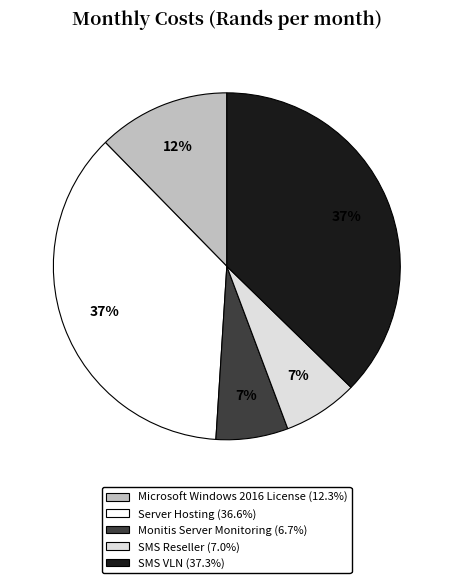

Count the number of slices in the pie.

5